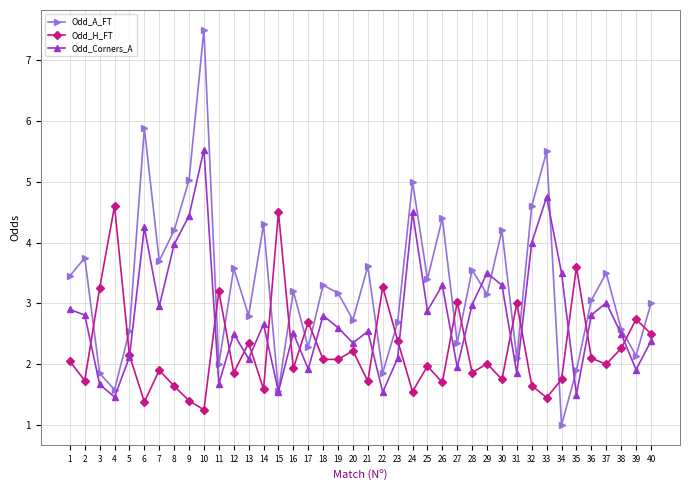

In Odd_A_FT, how many points are higher than both neighbors (excluding endpoints)?

14